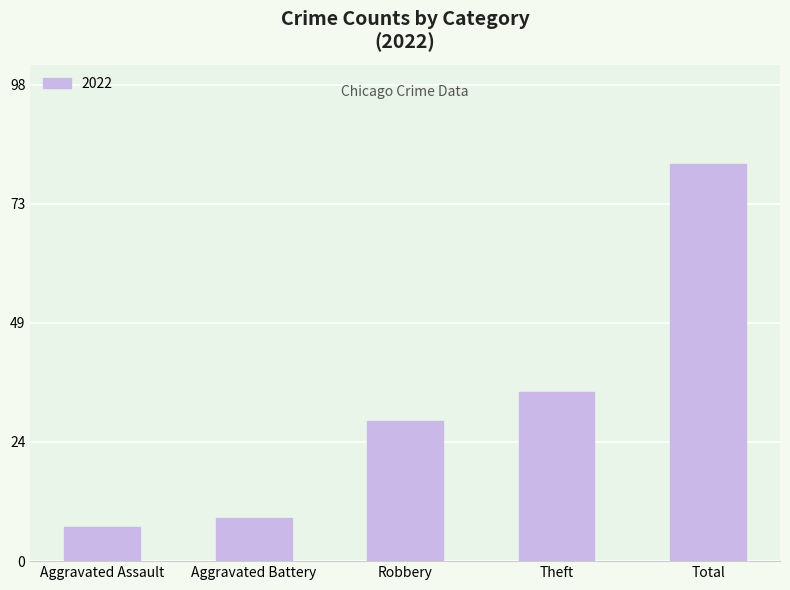

What is the value of the 3rd bar from the left?

29